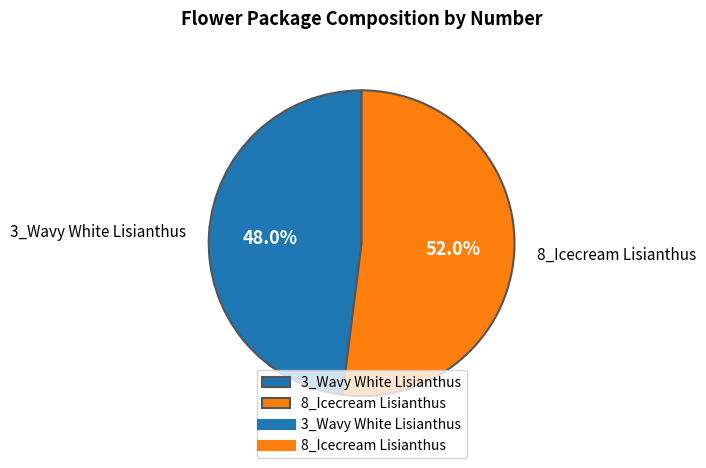

Rank the categories by value from lowest to highest.

3_Wavy White Lisianthus, 8_Icecream Lisianthus